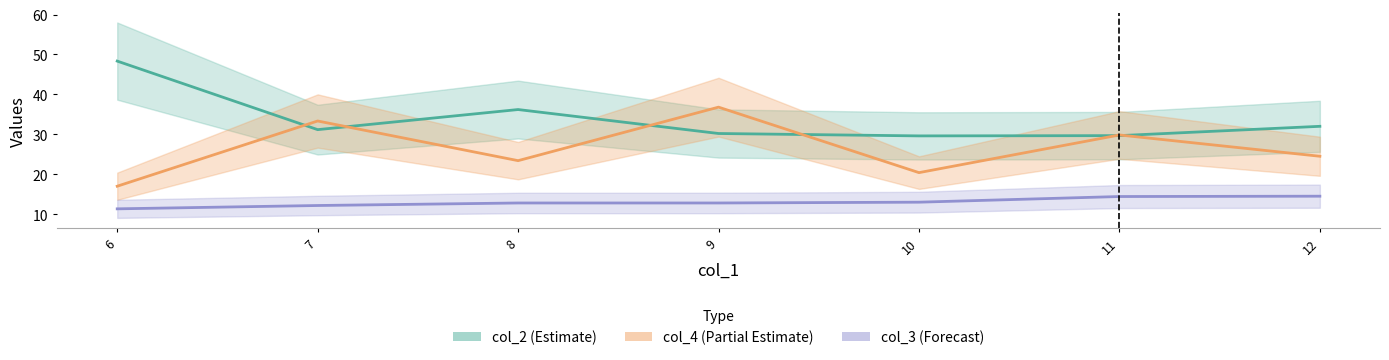

The value of col_3 at 11 is 10. True or false?

False